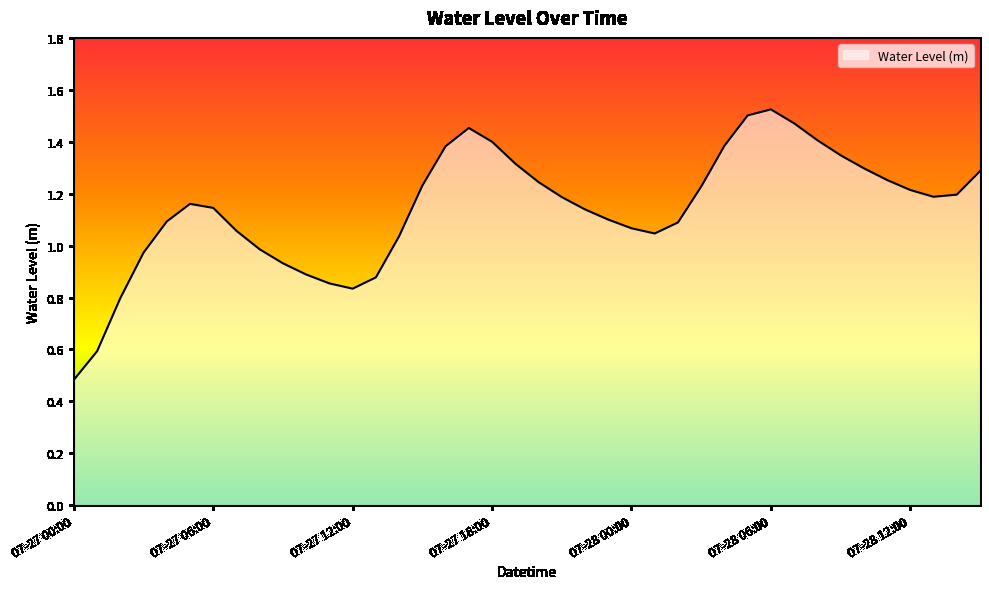

What is the smallest value displayed?

0.5